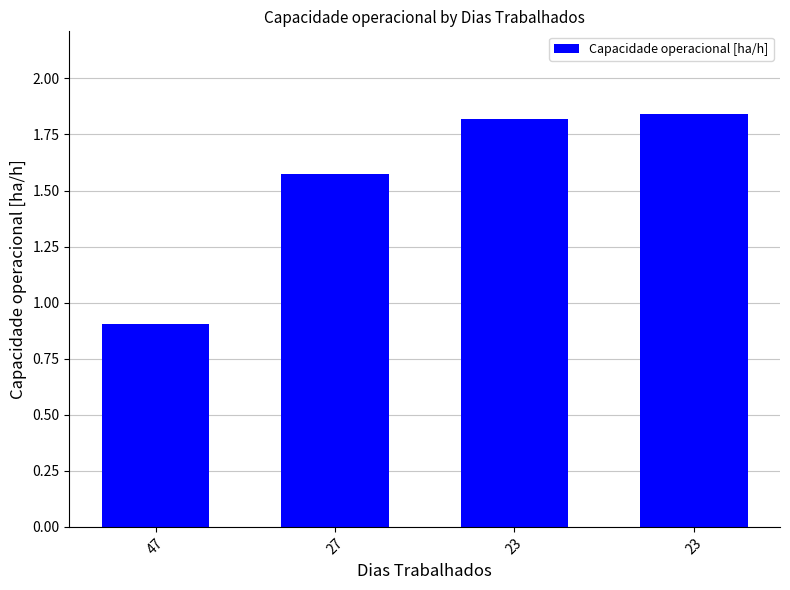

What is the greatest value displayed?

1.8